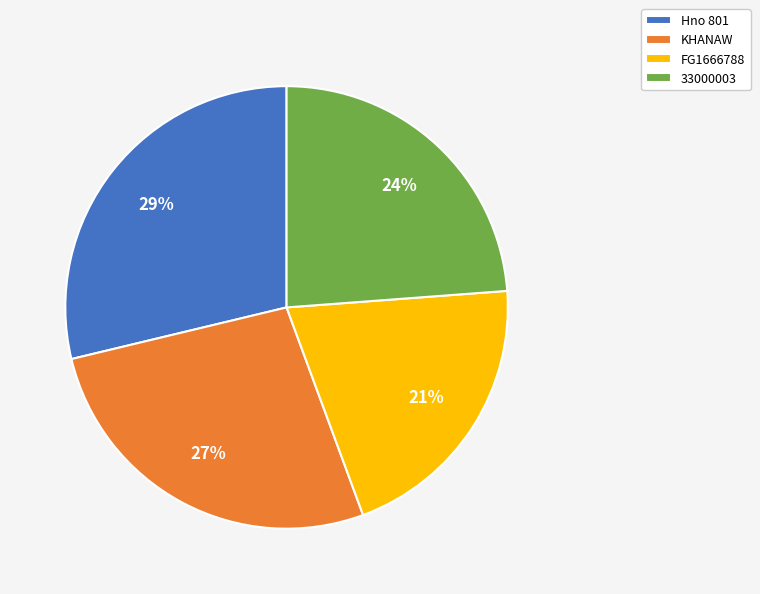

Combined, do Hno 801 and KHANAW account for over 50%?

Yes